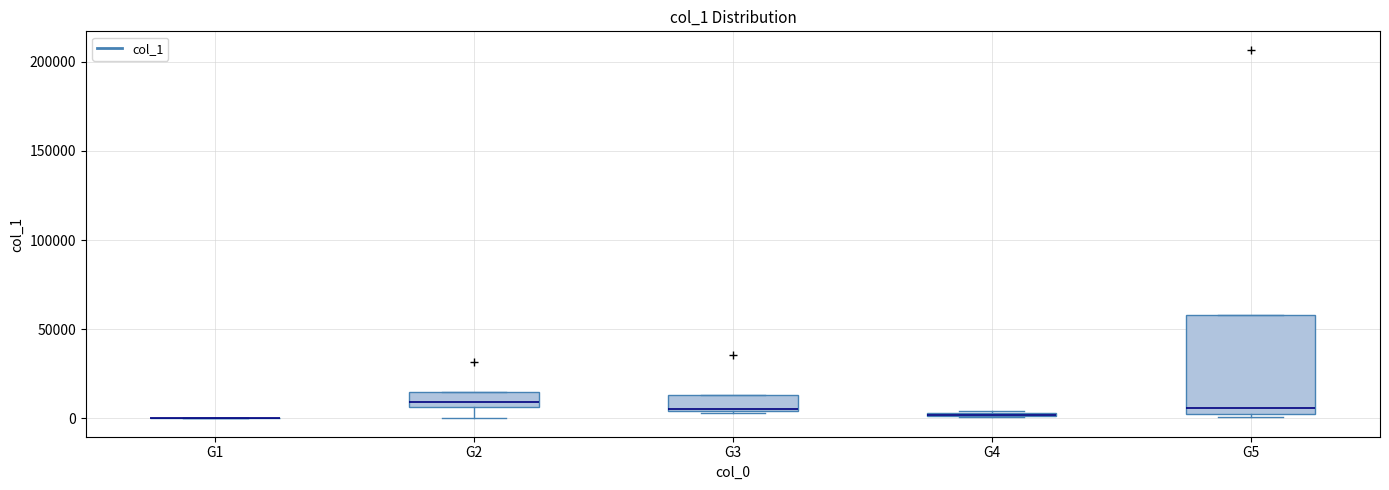

Comparing the boxes themselves (not the whiskers), which one is the tallest?

G5